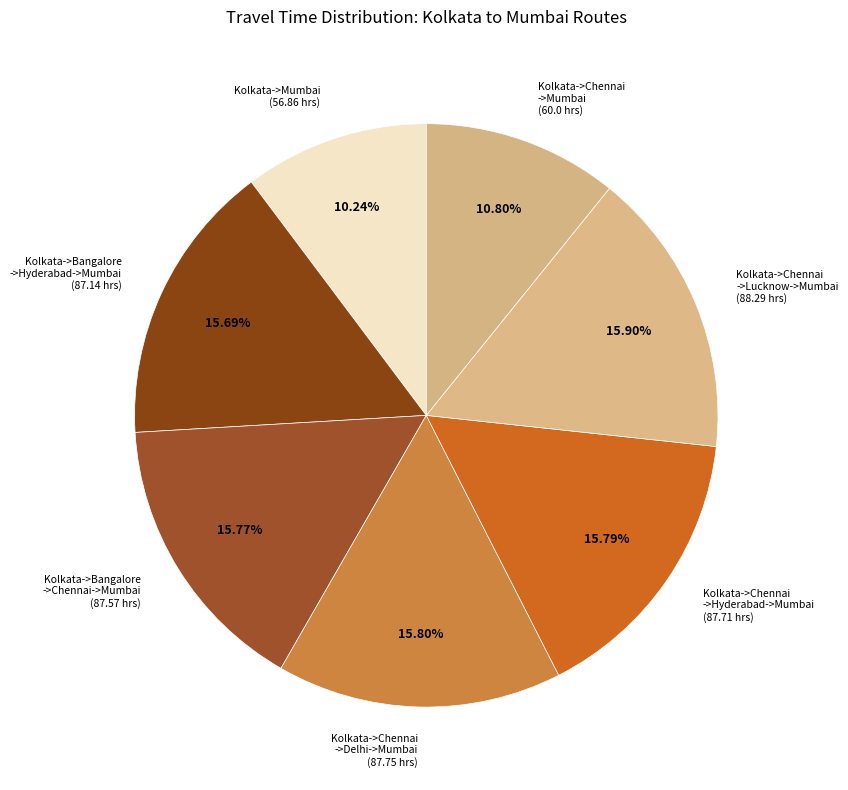

Count the number of slices in the pie.

7